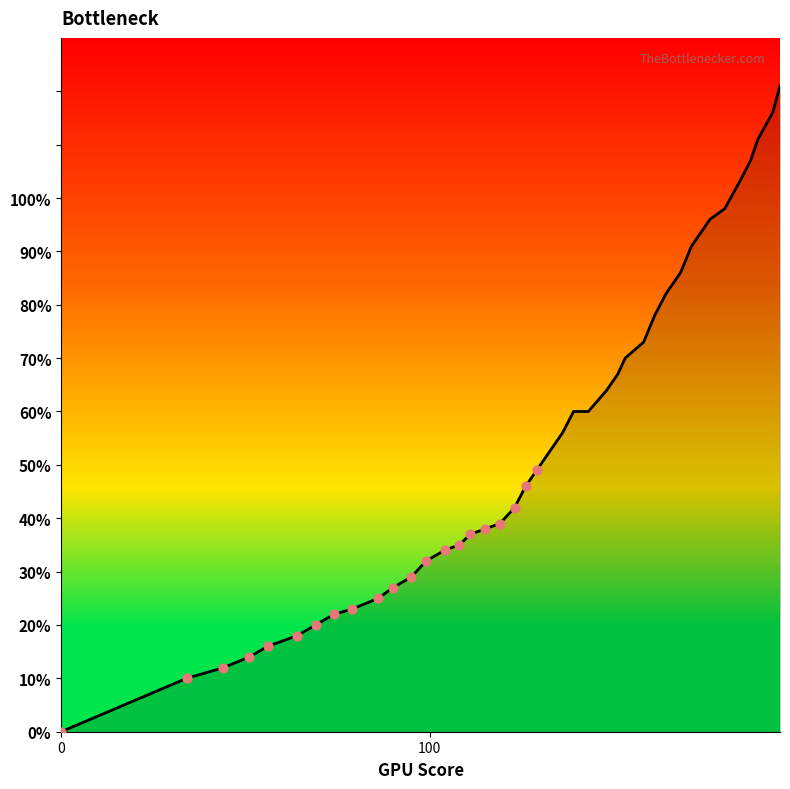

What is the ratio of the value at 158 to the value at 184?

0.7